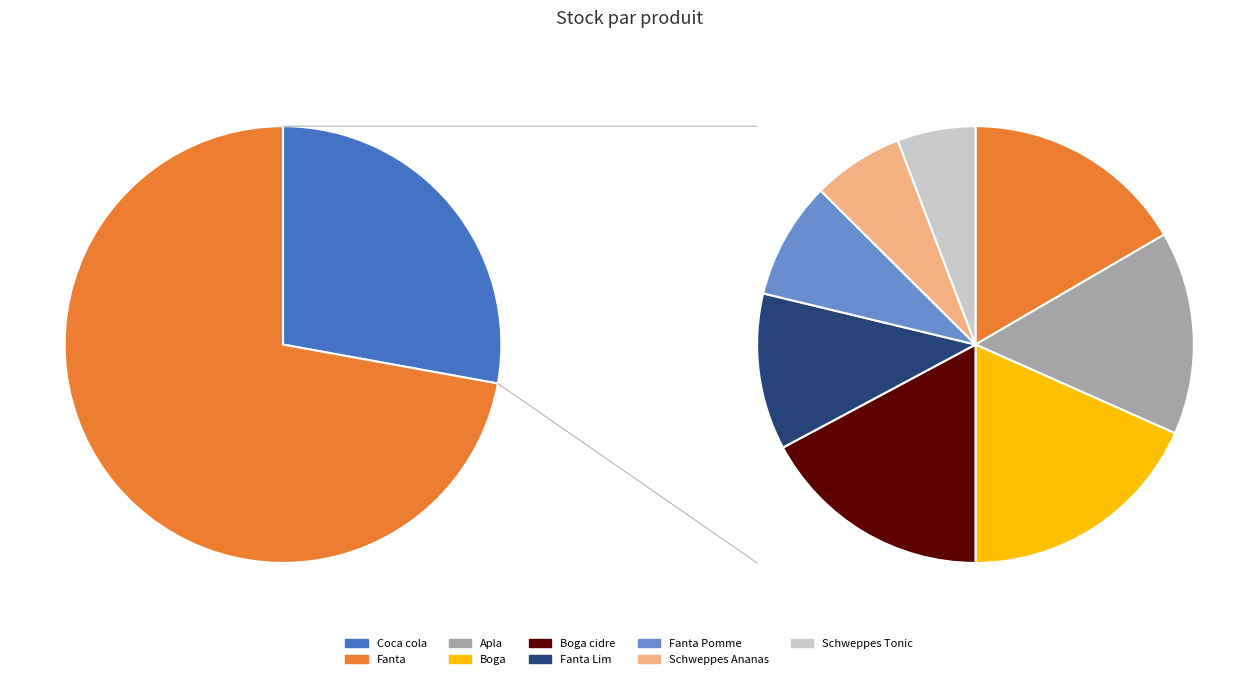

To the nearest percent, what is the difference between the Fanta Lim and Fanta Pomme slice percentages?

2%